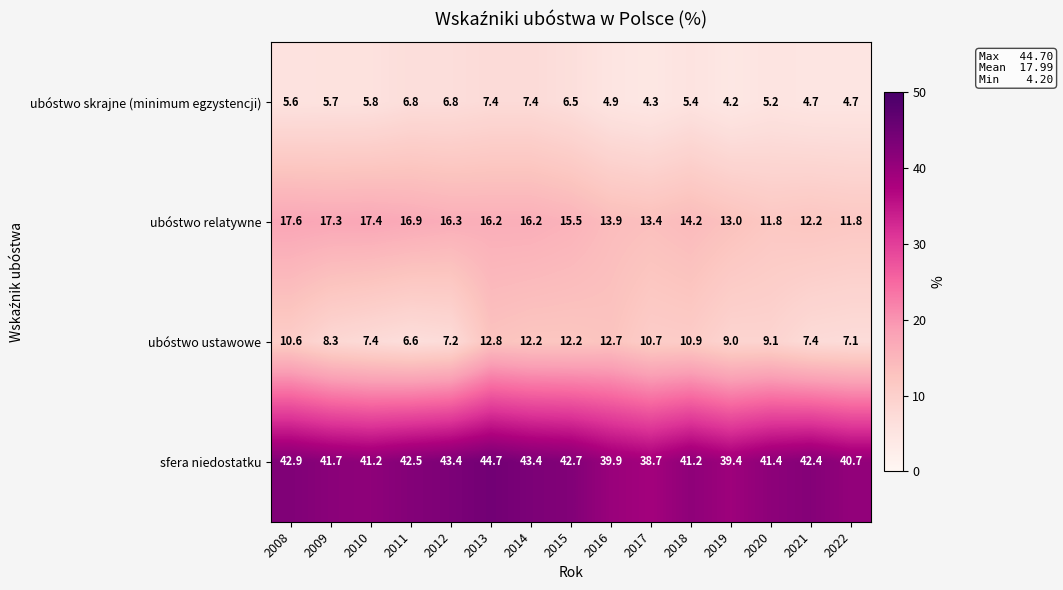

The value of ubóstwo skrajne (minimum egzystencji) at 2018 is 2.4. True or false?

False